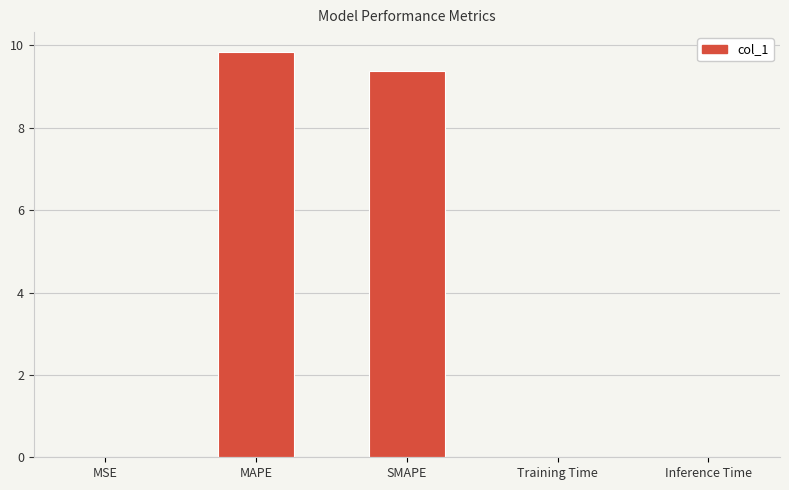

Is it true that the value at MSE is 0.0?

True